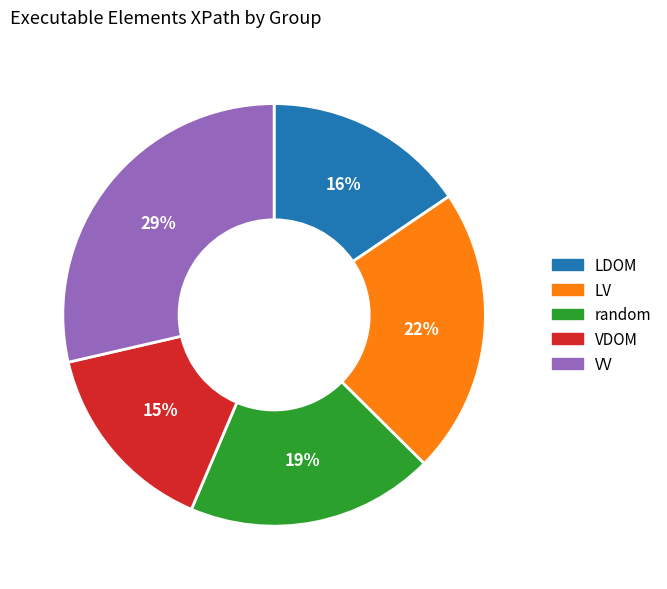

Count the number of slices in the pie.

5